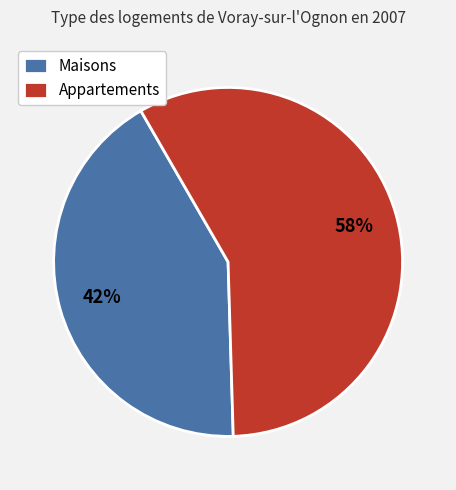

To the nearest percent, what portion does Appartements represent?

58%